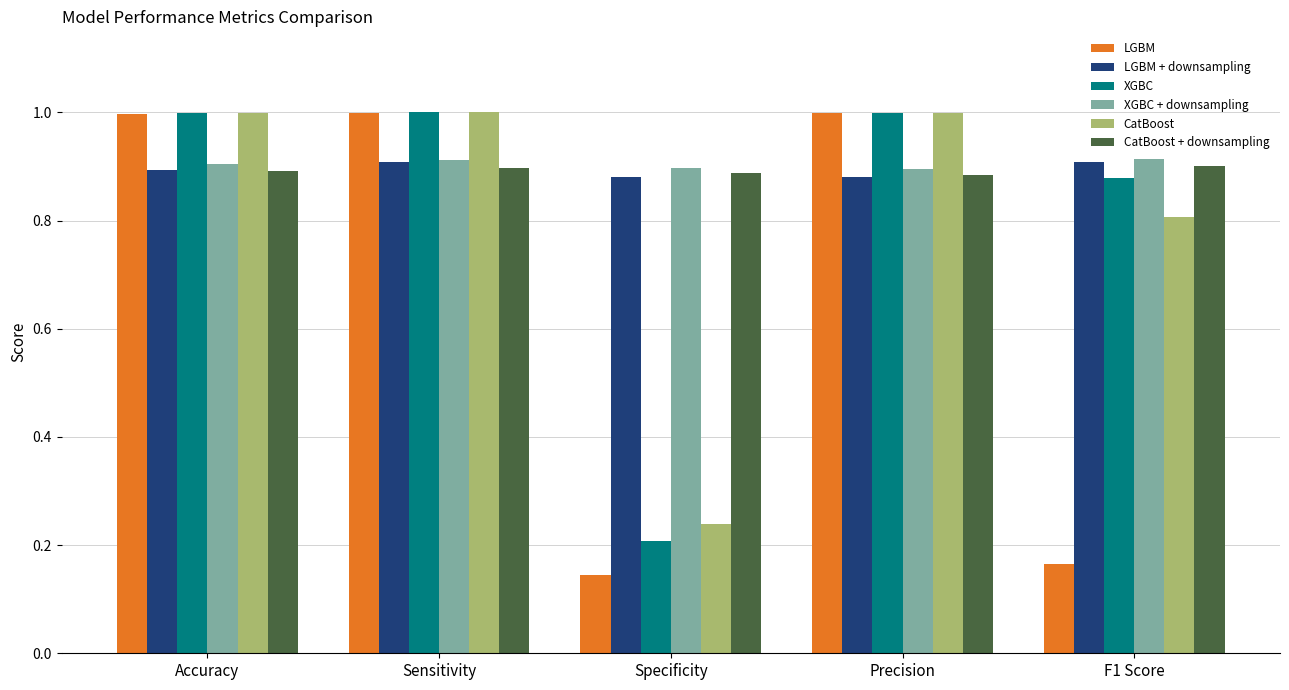

The LGBM series shows 1.0 at Sensitivity. True or false?

True